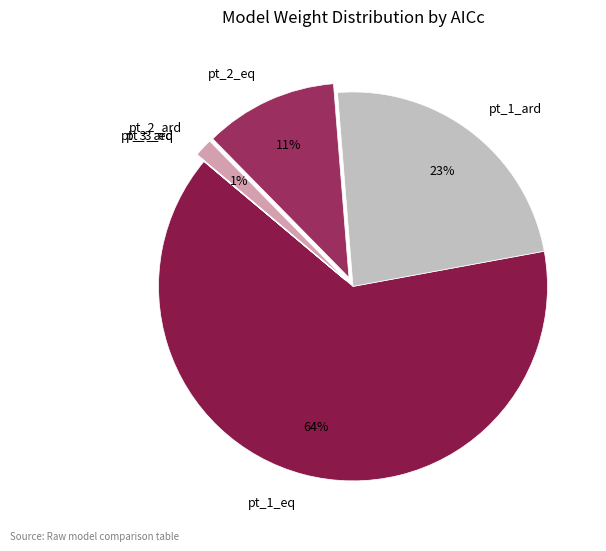

Is the sum of pt_2_eq and pt_1_ard greater than half?

No